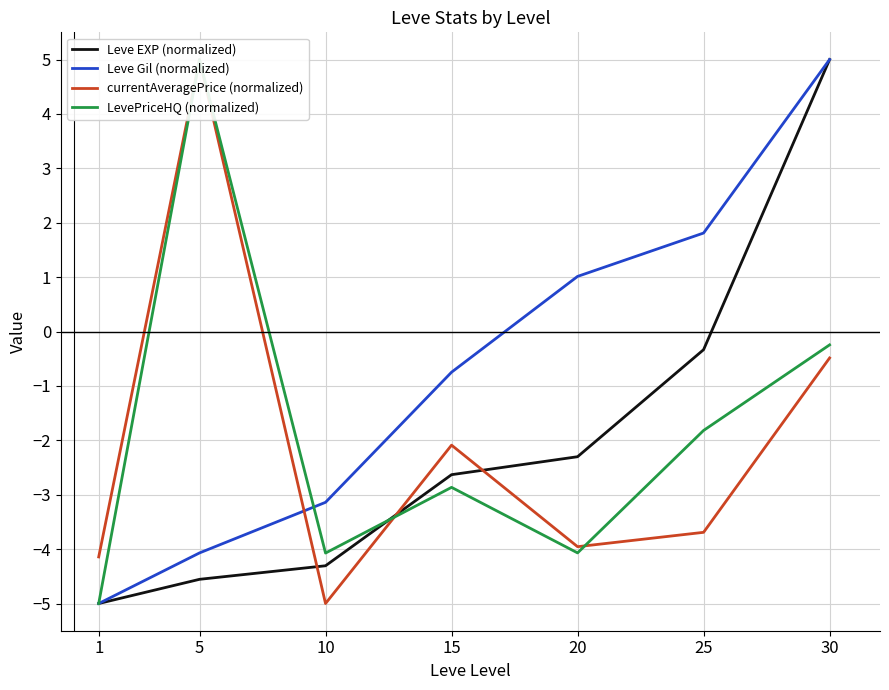

What is the difference between the highest and lowest values at 30?

5.5